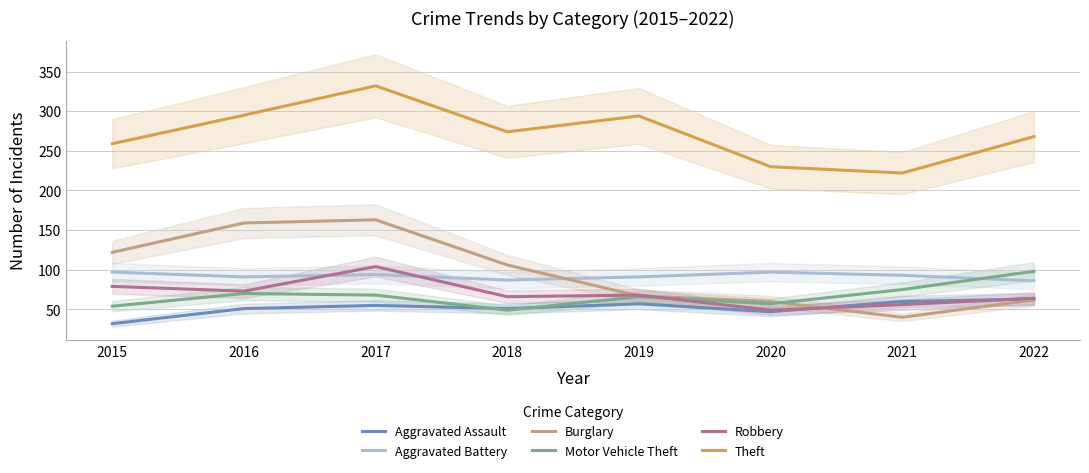

Which has a higher value, 2018 or 2016?

2018